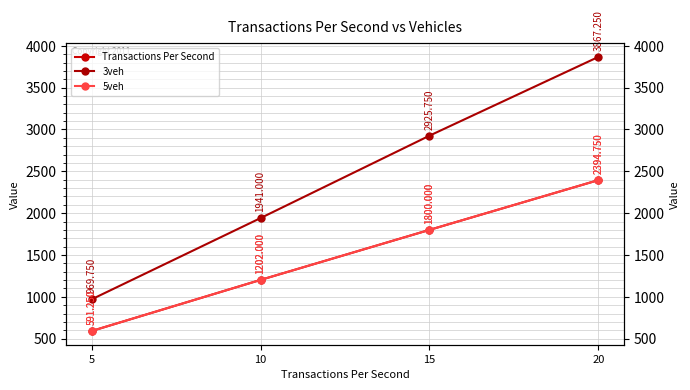

Reading left to right, what are all the values shown in this chart?

Transactions Per Second: 5=591.2	10=1202.0	15=1800.0	20=2394.8
3veh: 5=969.8	10=1941.0	15=2925.8	20=3867.2
5veh: 5=591.2	10=1202.0	15=1800.0	20=2394.8